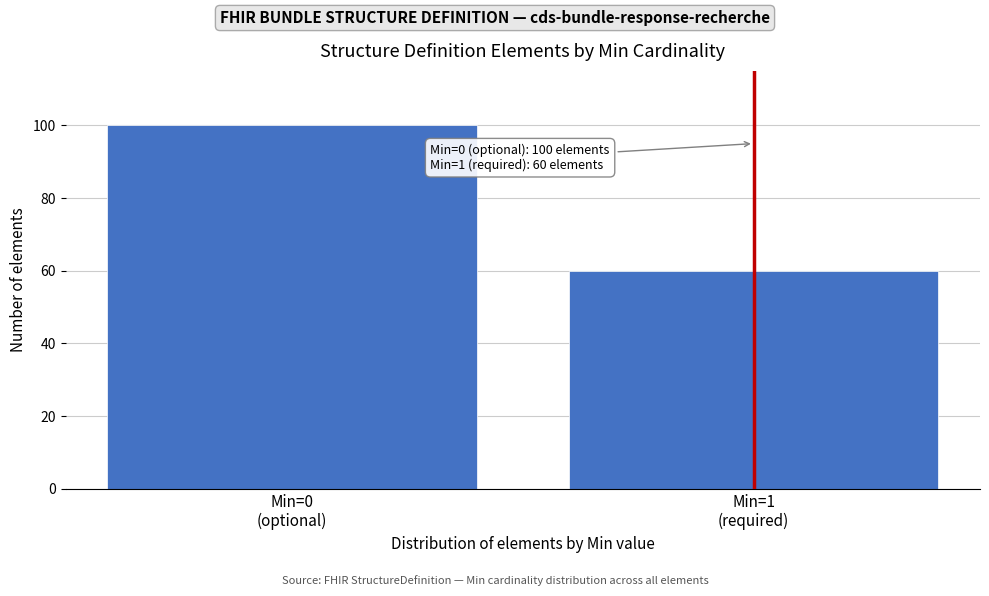

Reading left to right, what are all the values shown in this chart?

100	60